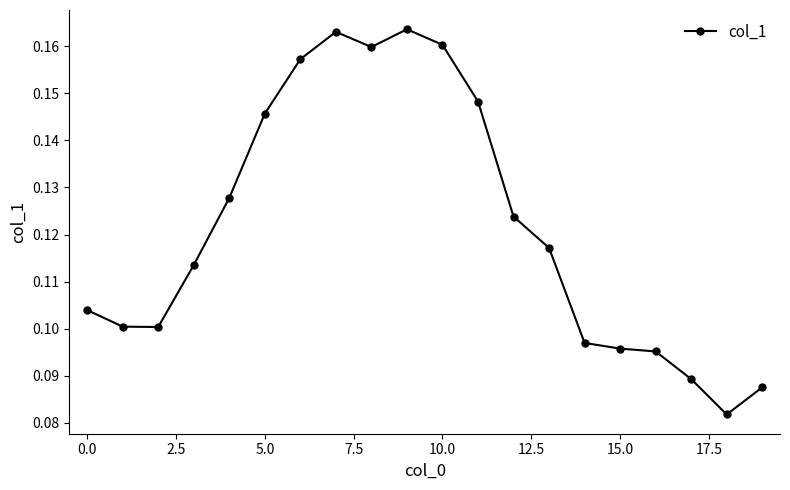

What is the sum of all values?

2.4